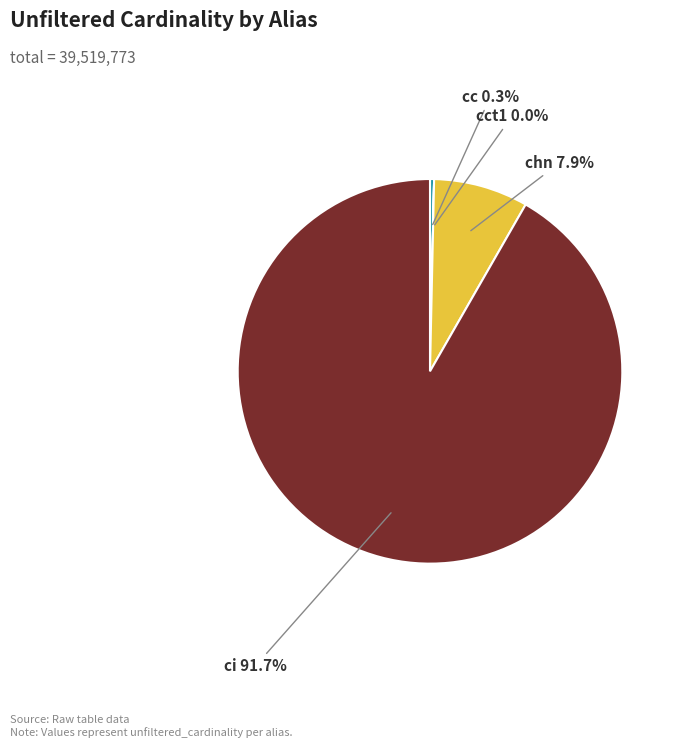

Is there any slice that represents more than half of the pie?

Yes